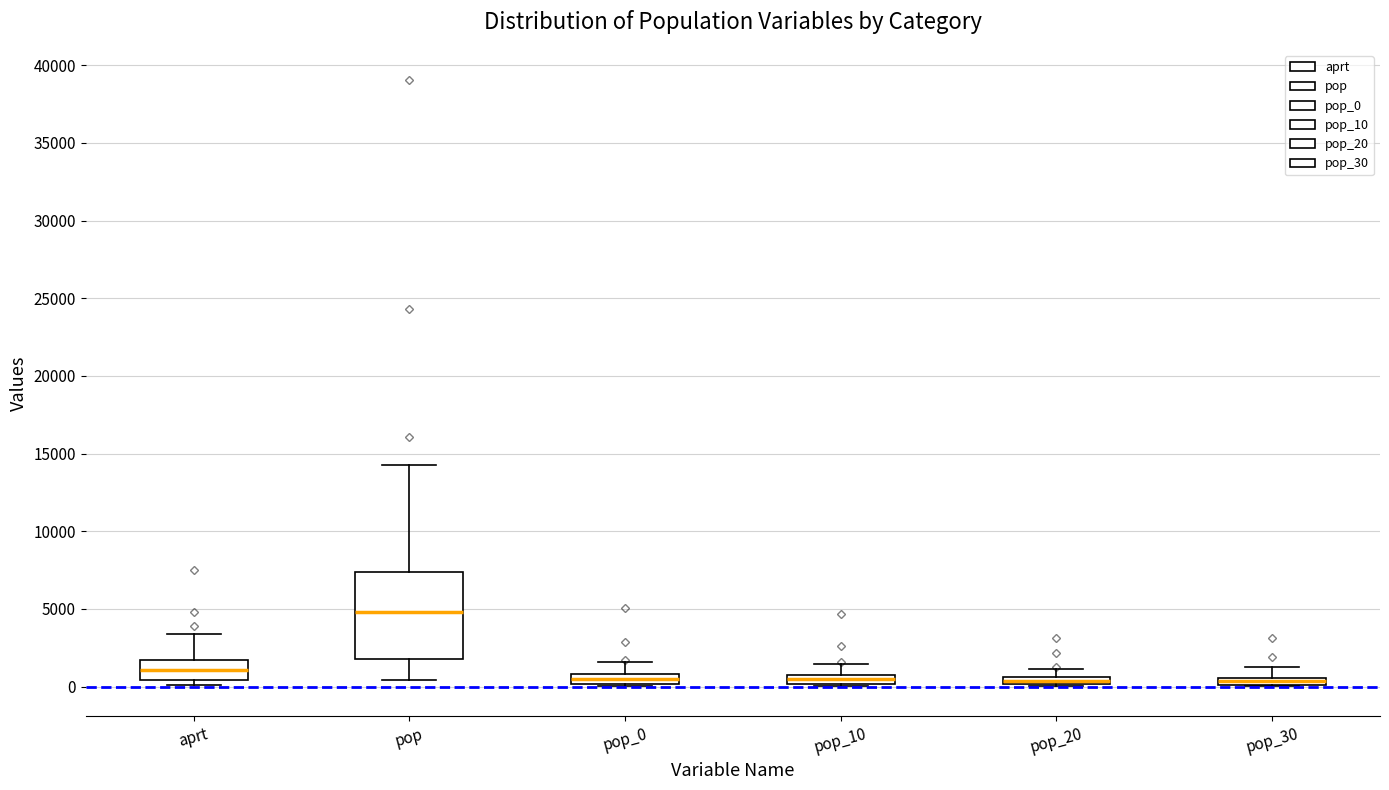

Comparing the boxes themselves (not the whiskers), which one is the tallest?

pop